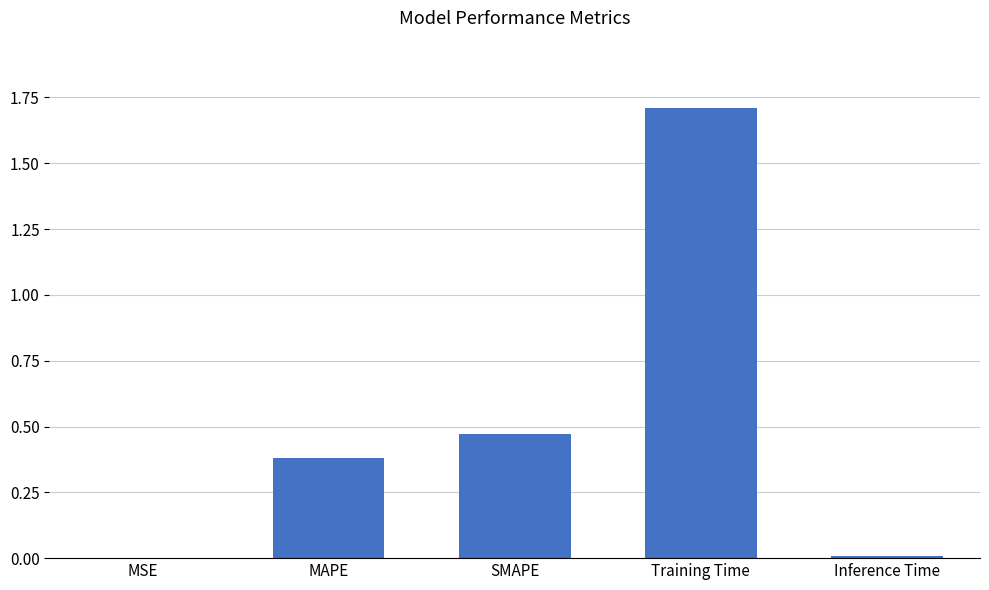

What is the change in value from MAPE to SMAPE?

+0.1